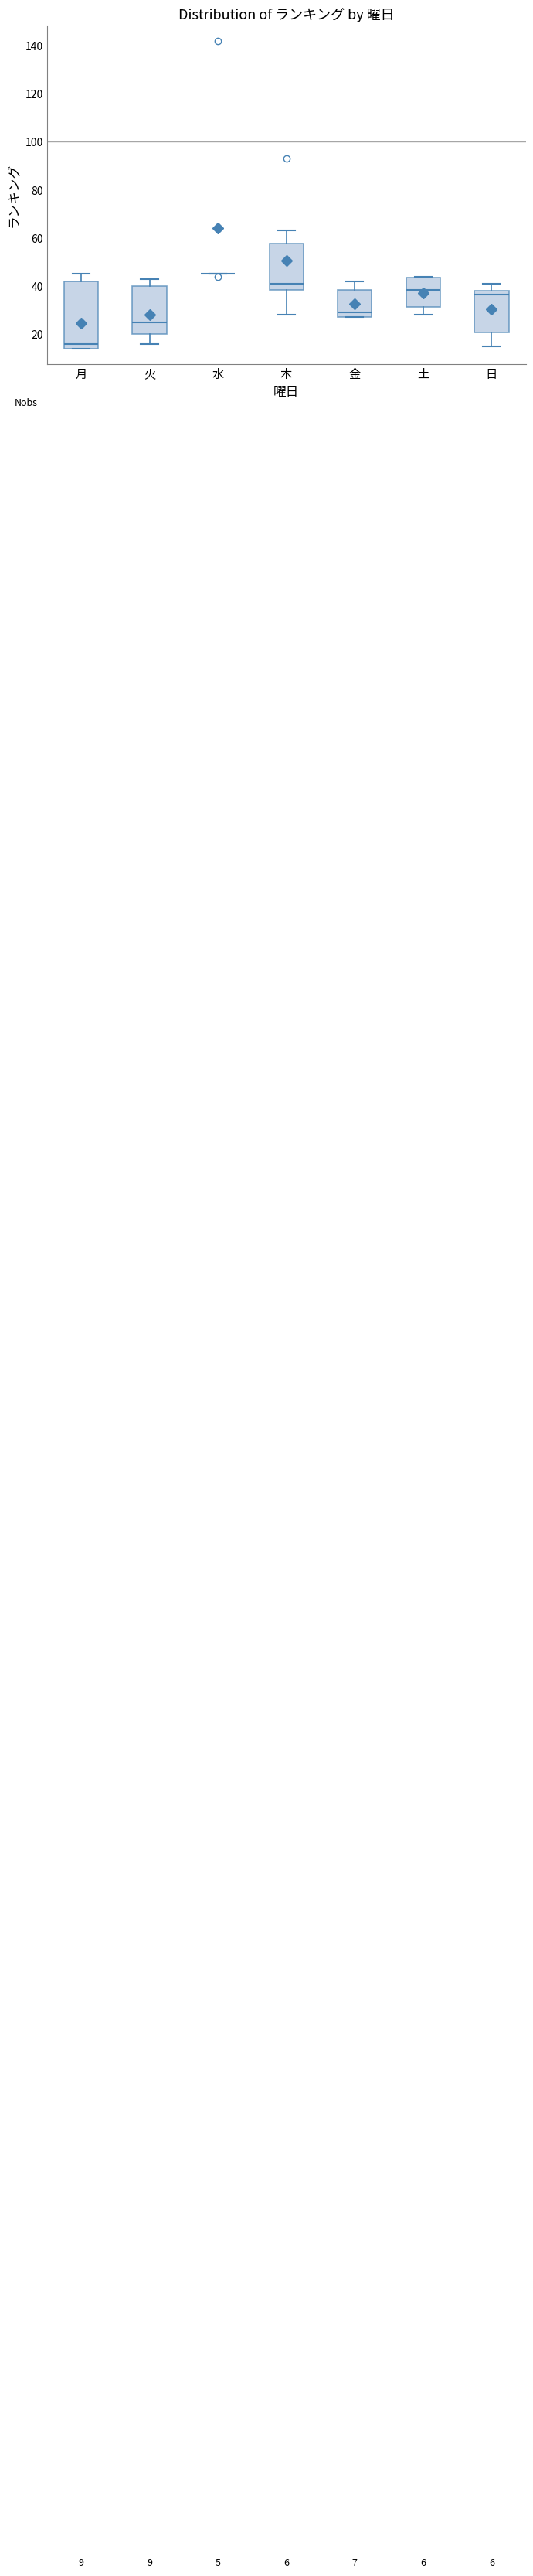

Where does the upper whisker of the box for 月 end on the y-axis? The values are not printed on the chart, so give them approximately, as read against the axis.

46